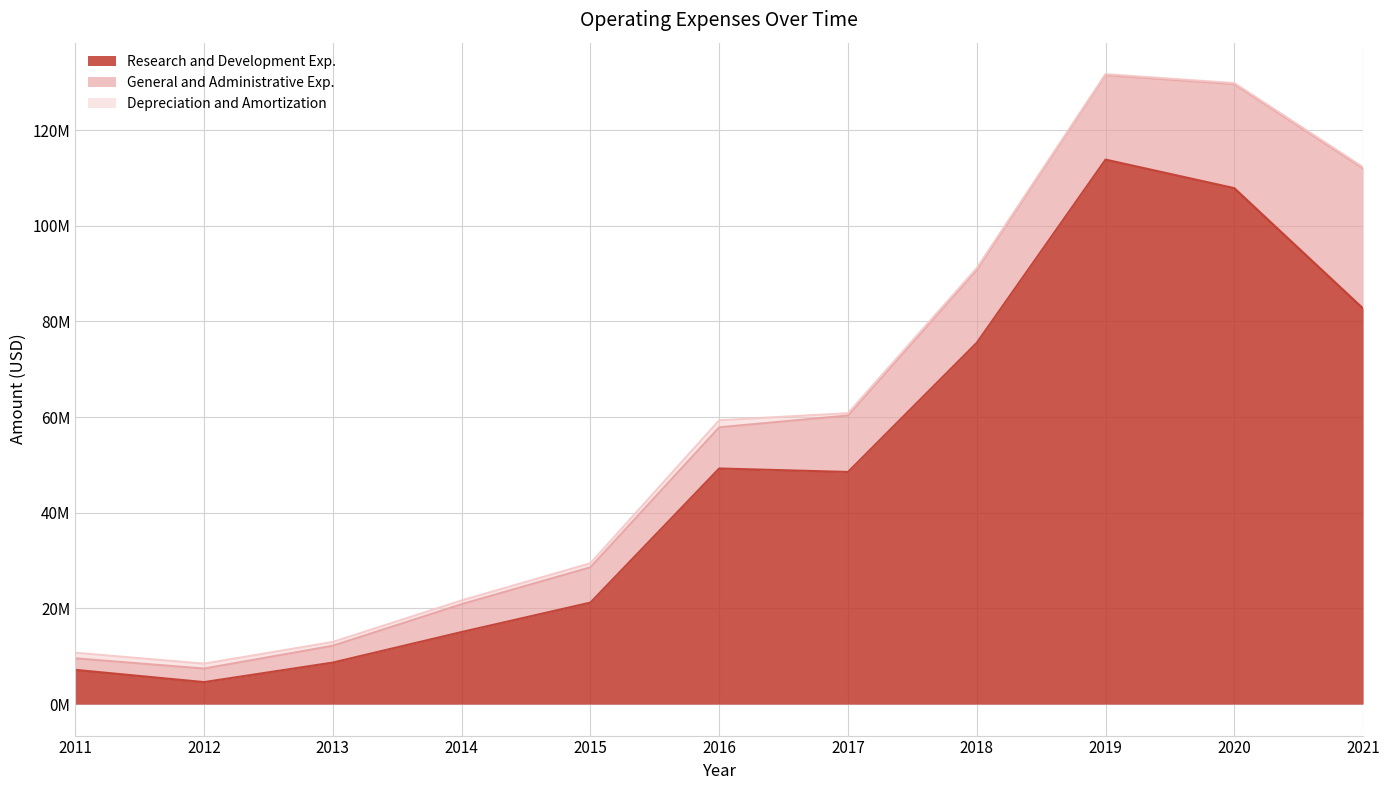

What is the sum of the Research and Development Exp. values at 2018 and 2011?

82690000